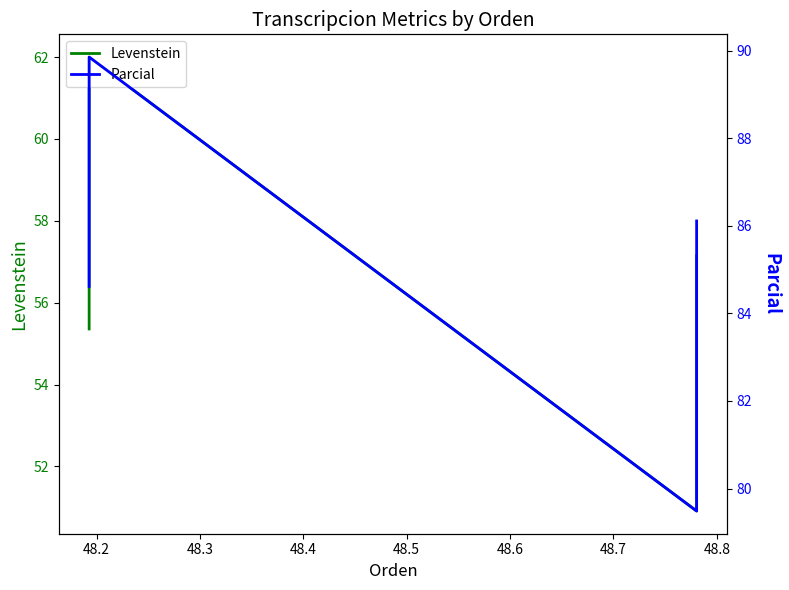

Between 48.4 and 48.2, which is larger?

48.2